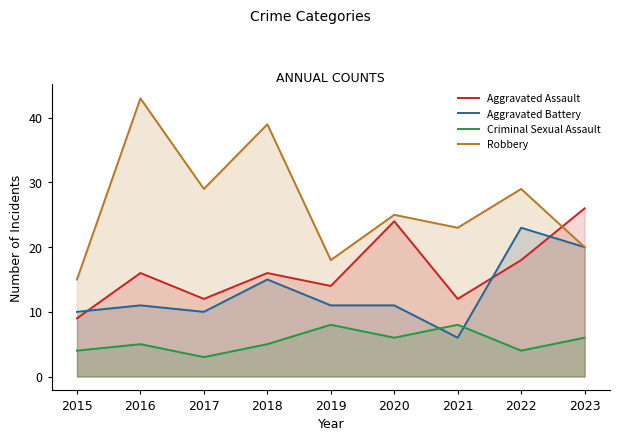

How many lines are shown in the chart?

4